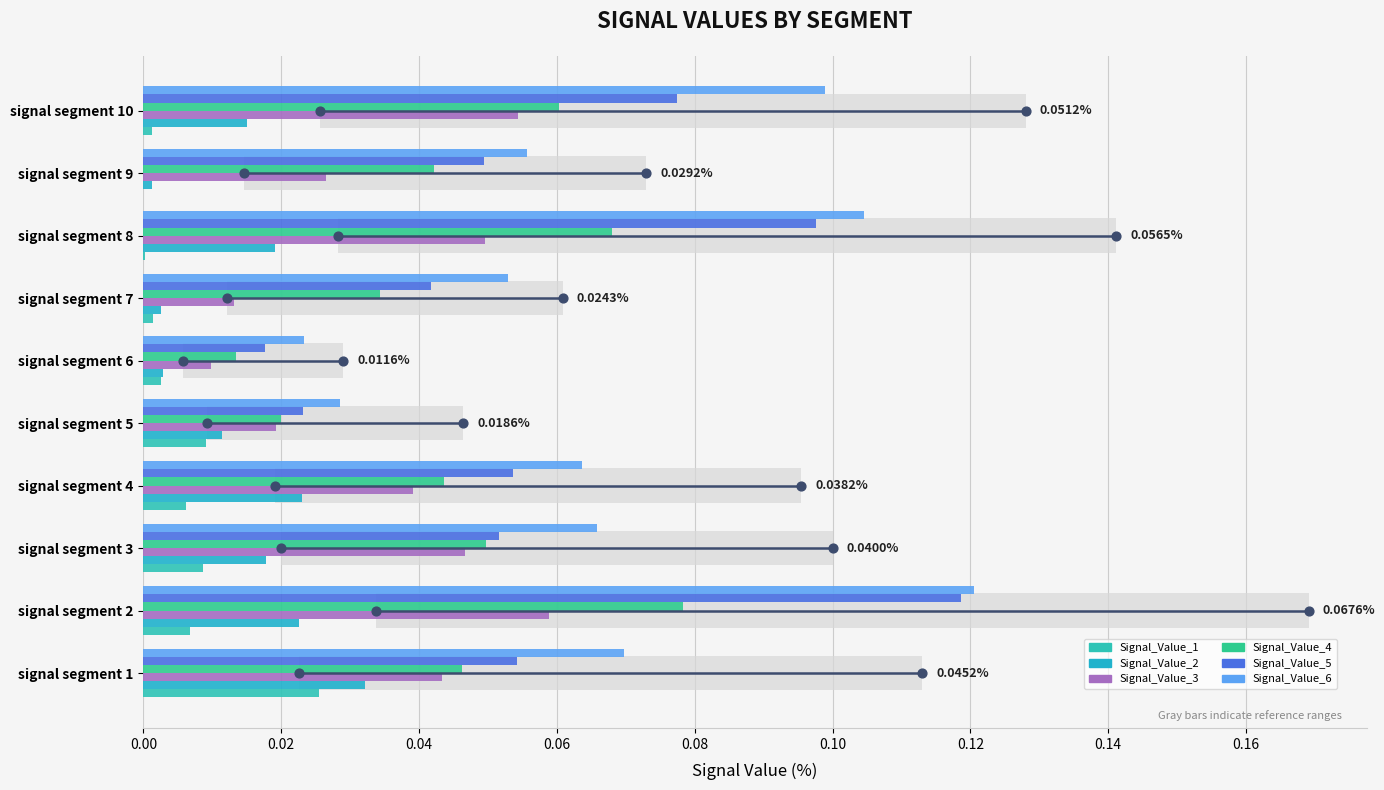

Which series contains the highest Y value?

Signal_Value_6